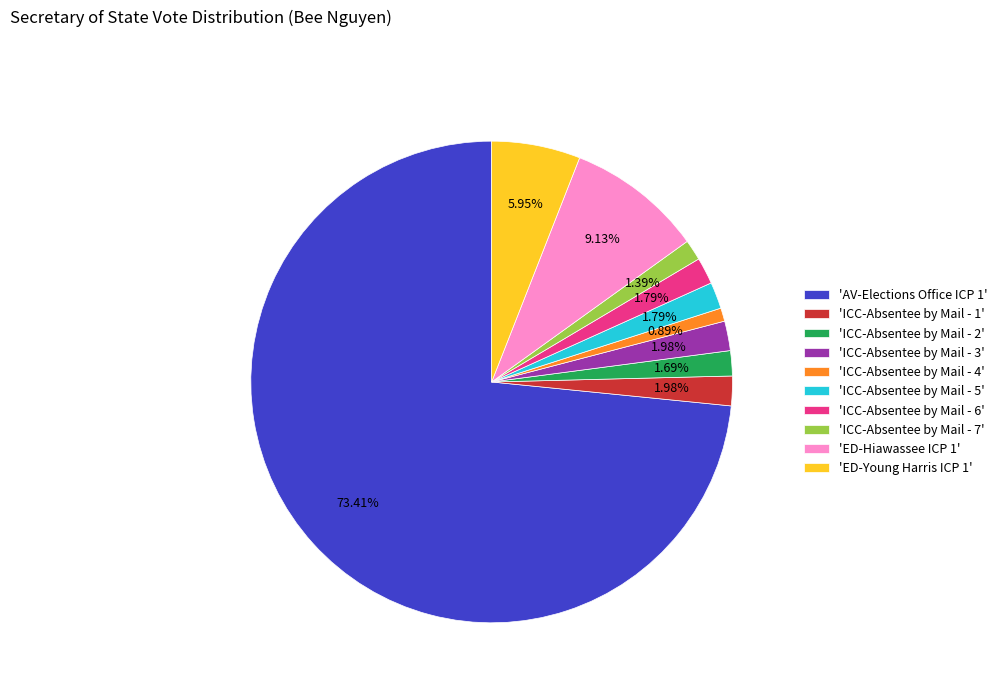

Combined, do 'ICC-Absentee by Mail - 7' and 'ICC-Absentee by Mail - 4' account for over 50%?

No